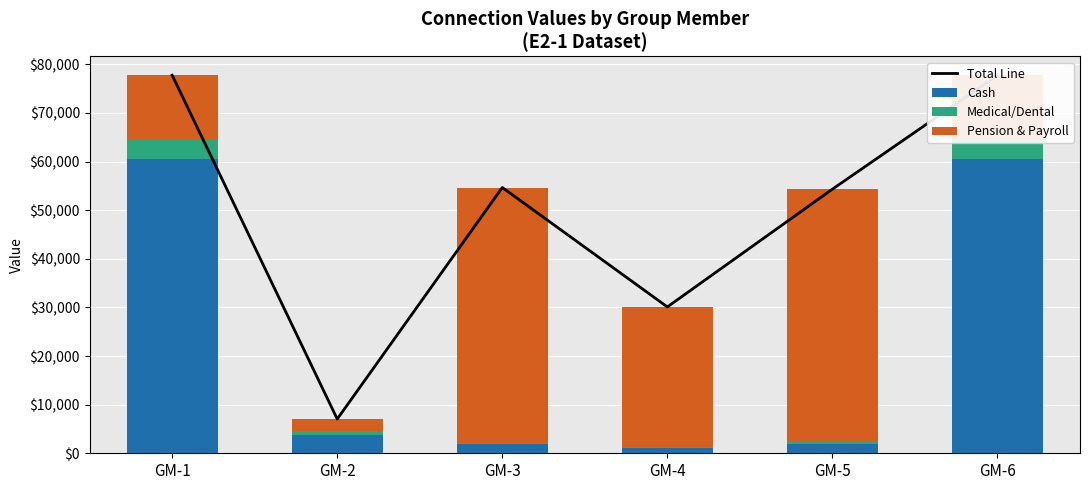

Reading left to right, transcribe all the data shown in this chart.

Total Line: 77750	7040	54660	30100	54320	77750
Cash: 60540	3820	1980	1050	1980	60540
Medical/Dental: 3820	720	210	220	440	3820
Pension & Payroll: 13390	2500	52470	28830	51900	13390